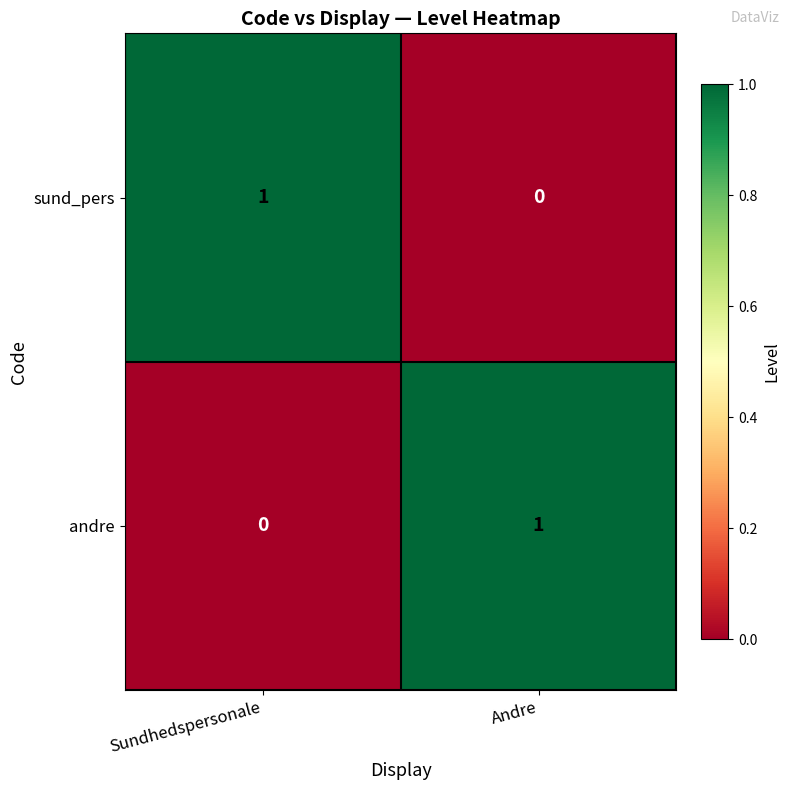

Where is sund_pers nearest to the value 0?

Andre